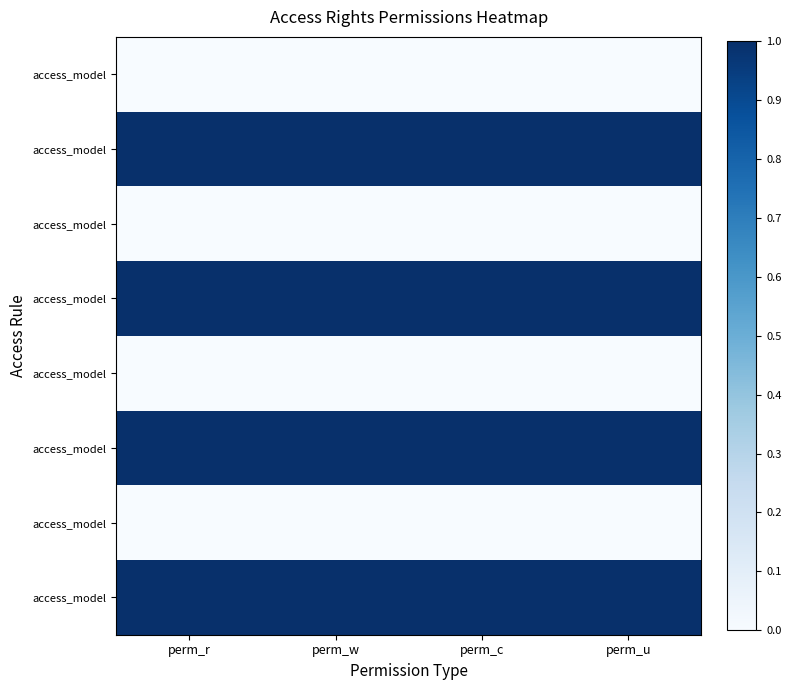

What is the spread (max minus min) of values at perm_u?

1